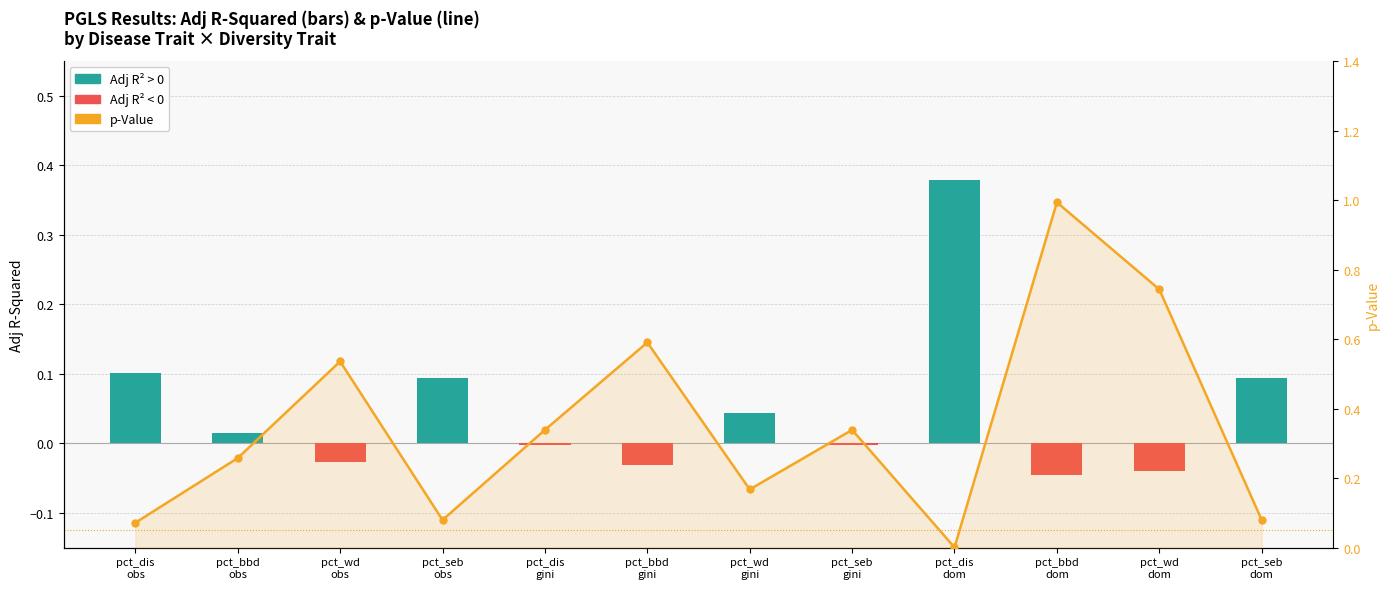

List the labels in order of Adj R-Squared value, largest first.

pct_dis
dom, pct_dis
obs, pct_seb
obs, pct_seb
dom, pct_wd
gini, pct_bbd
obs, pct_dis
gini, pct_seb
gini, pct_wd
obs, pct_bbd
gini, pct_wd
dom, pct_bbd
dom